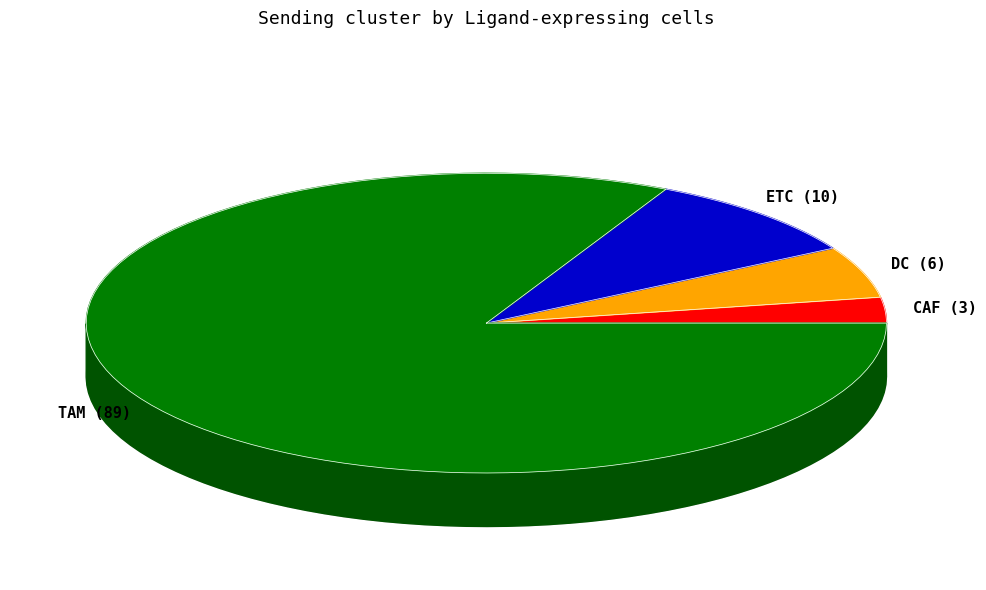

What percentage is the CAF slice, to the nearest percent?

3%